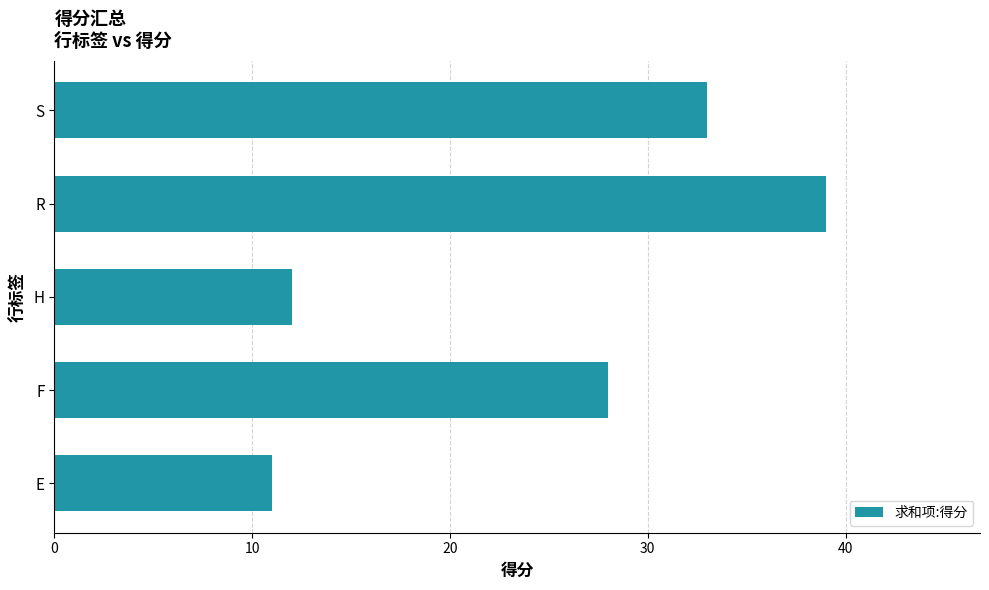

At which category does the chart reach its peak across all series?

R